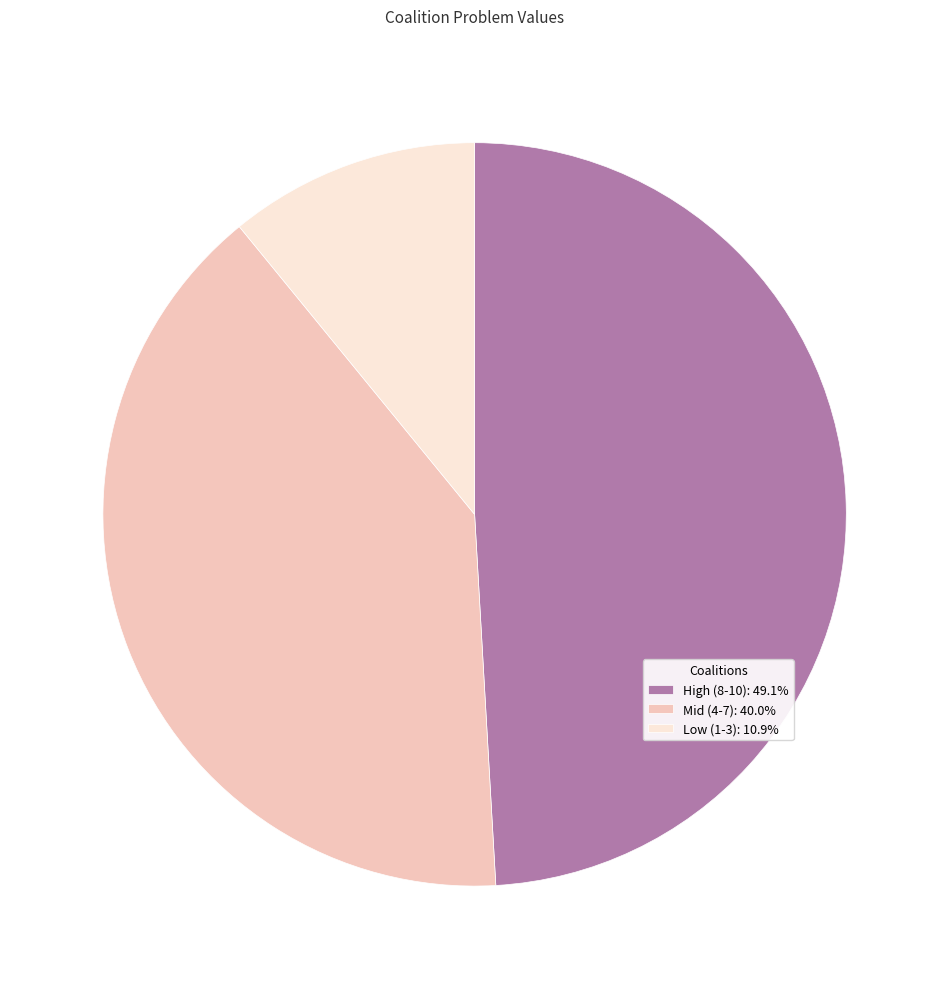

Combined, do Mid (4-7): 40.0% and Low (1-3): 10.9% account for over 50%?

Yes